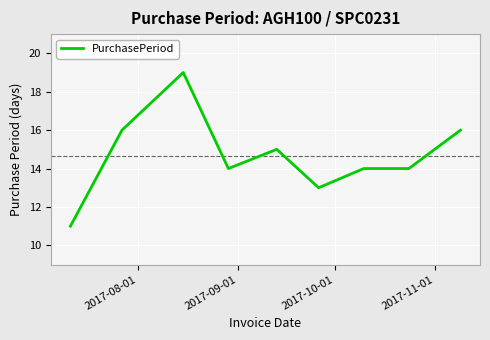

What is the smallest value displayed?

11